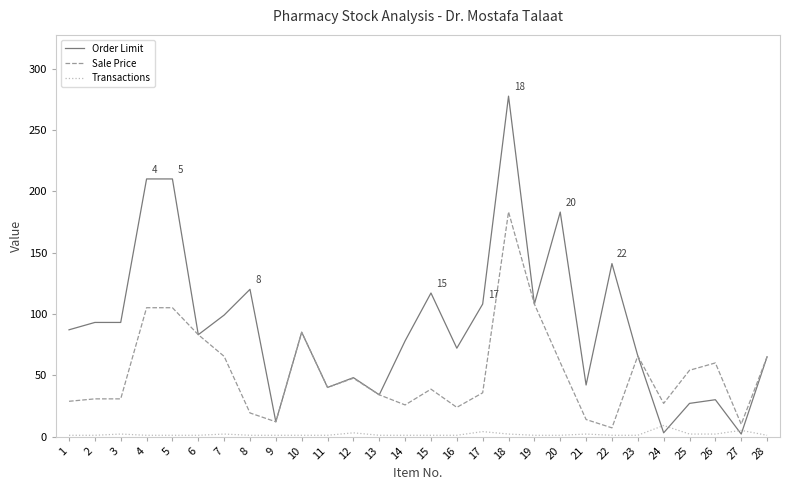

Which series changed the most between 5 and 20?

Sale Price